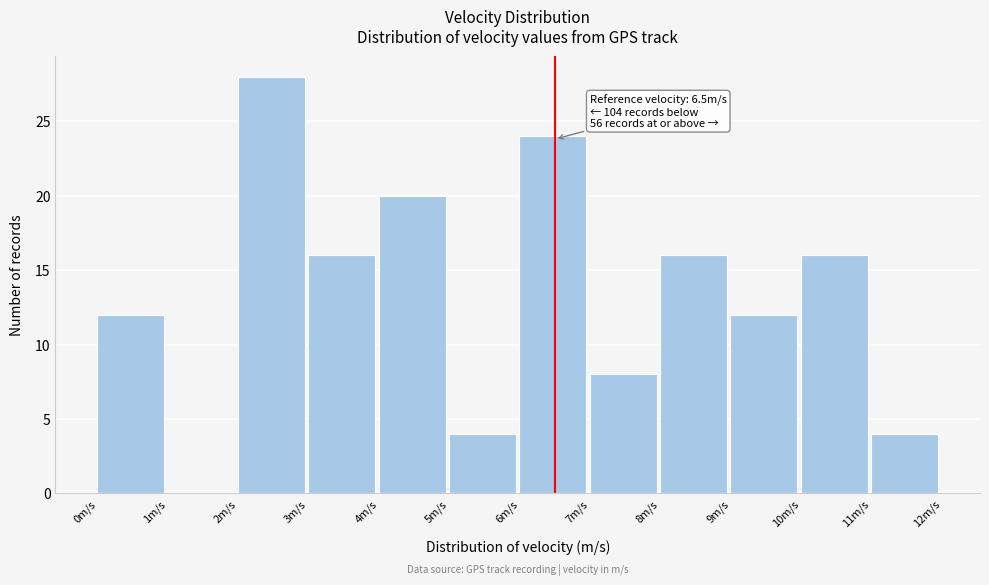

Over which range of the x-axis is the bar tallest?

2 to 3